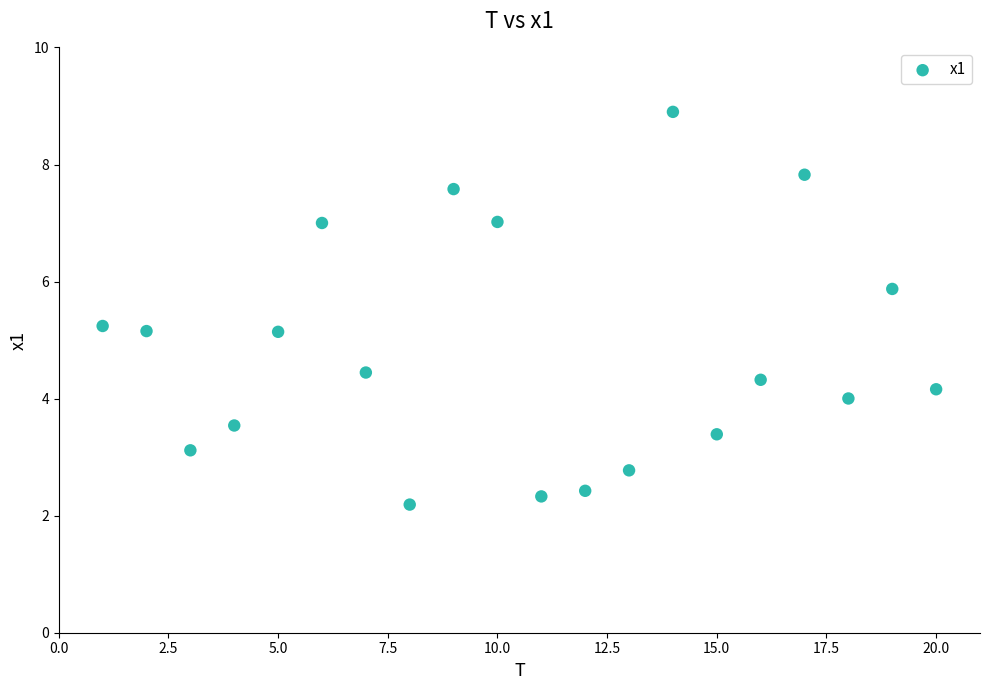

What is the range of X values (max minus min)?

19.0